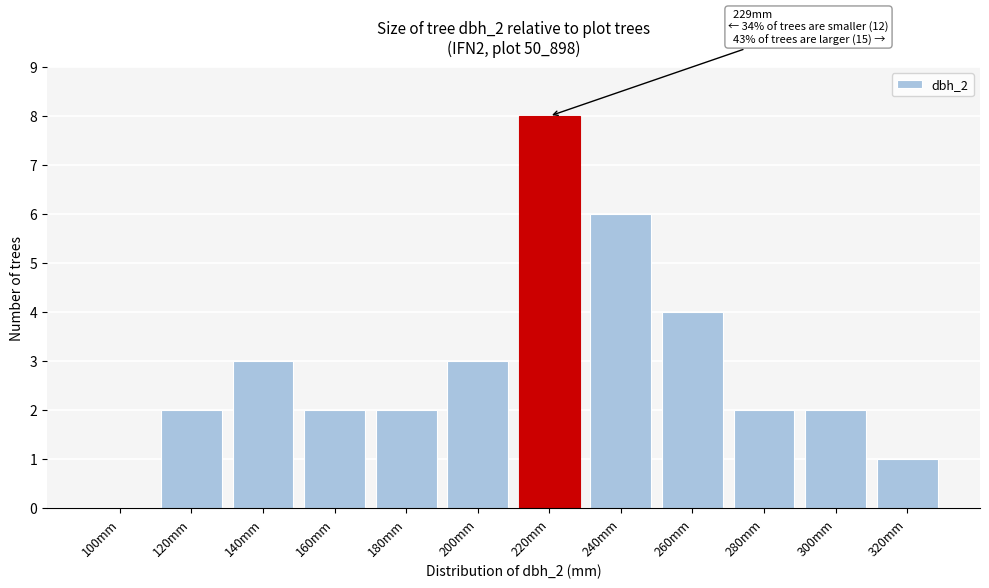

Reading right to left, list all the values displayed in this chart.

320mm=1	300mm=2	280mm=2	260mm=4	240mm=6	220mm=8	200mm=3	180mm=2	160mm=2	140mm=3	120mm=2	100mm=0